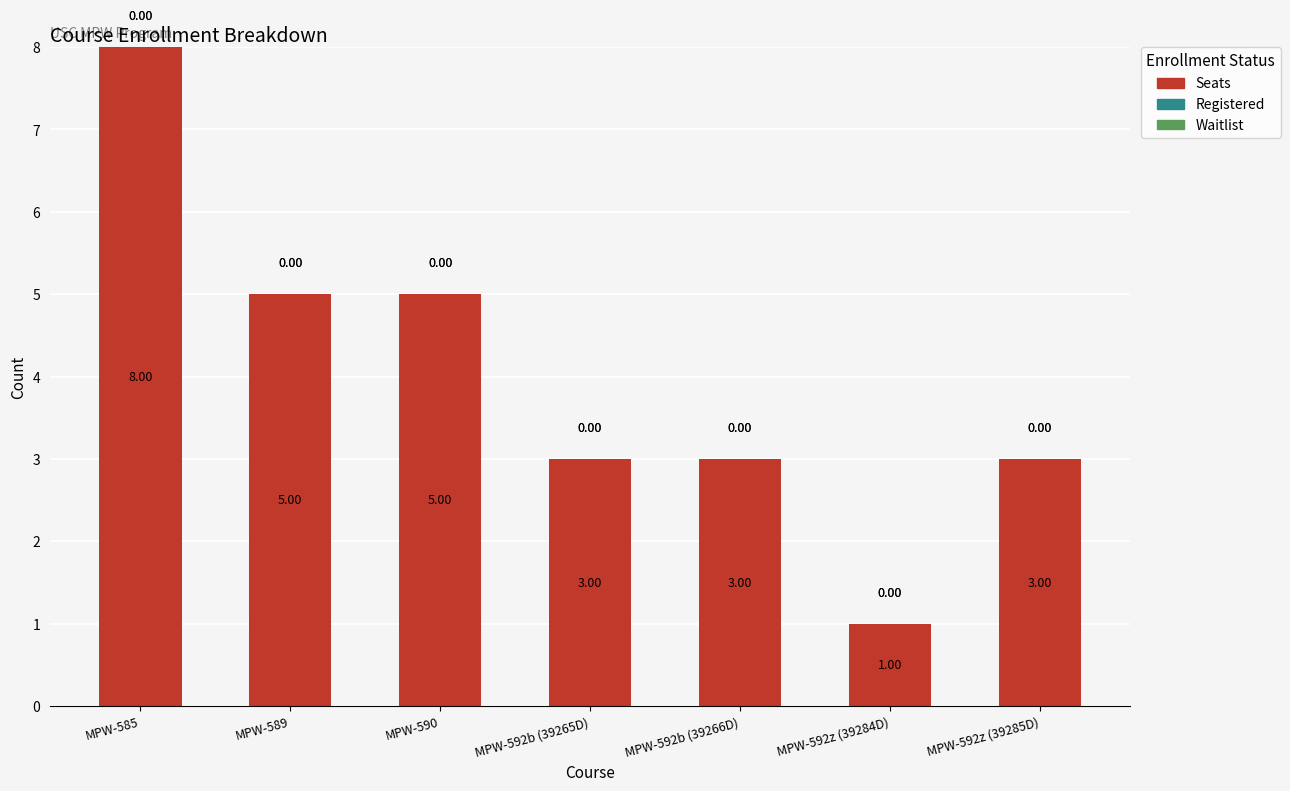

What is the greatest value displayed?

8